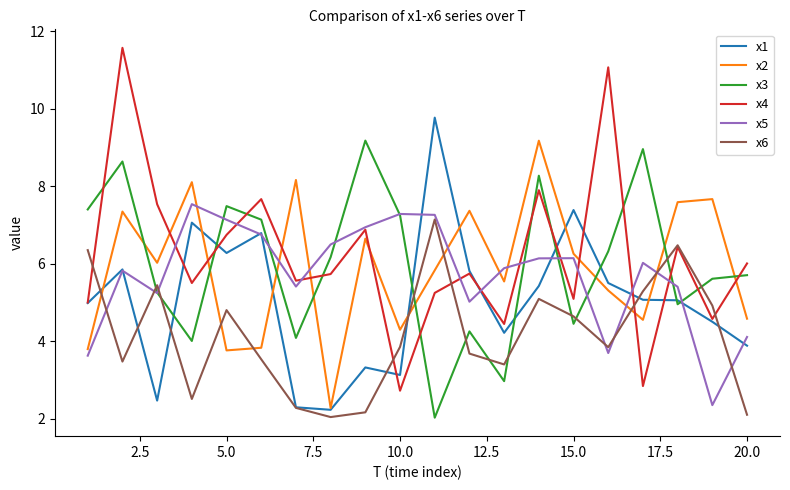

At how many categories does at least one series exceed 2?

20